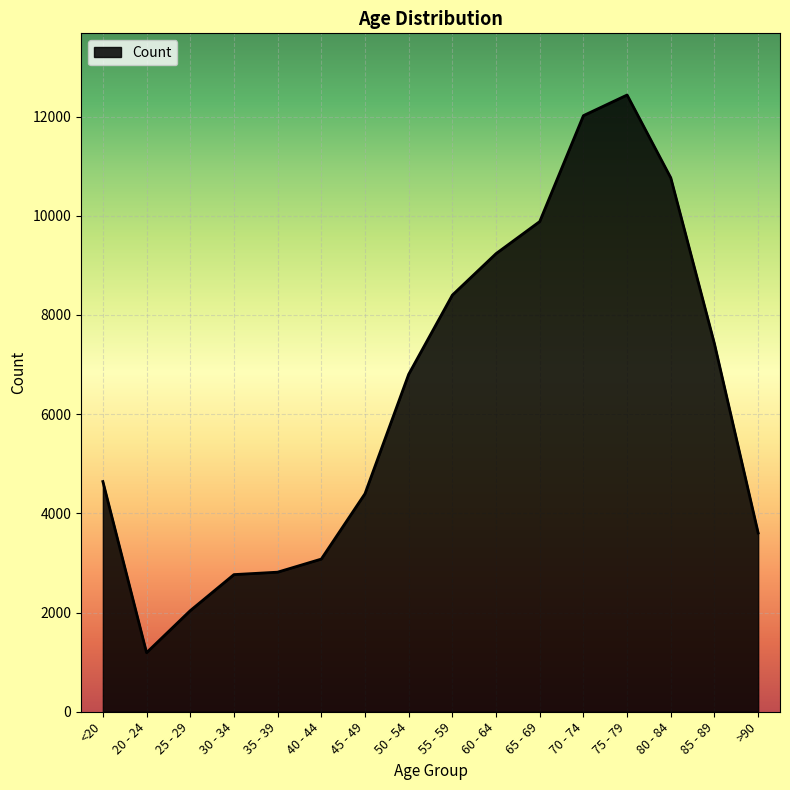

What is the smallest value displayed?

1191